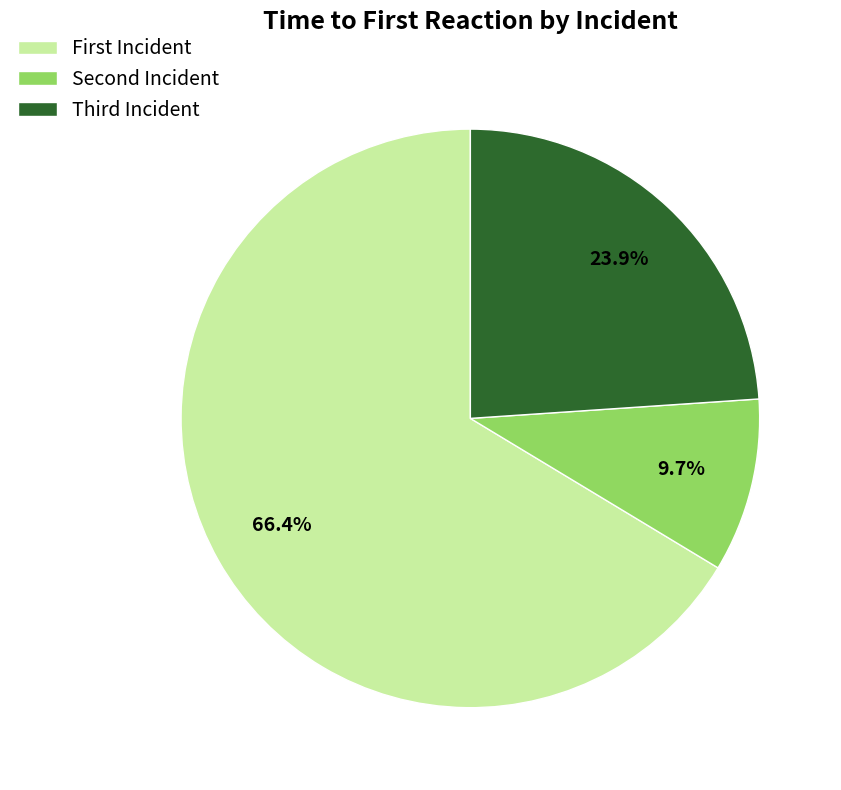

Rank the categories by value from highest to lowest.

First Incident, Third Incident, Second Incident